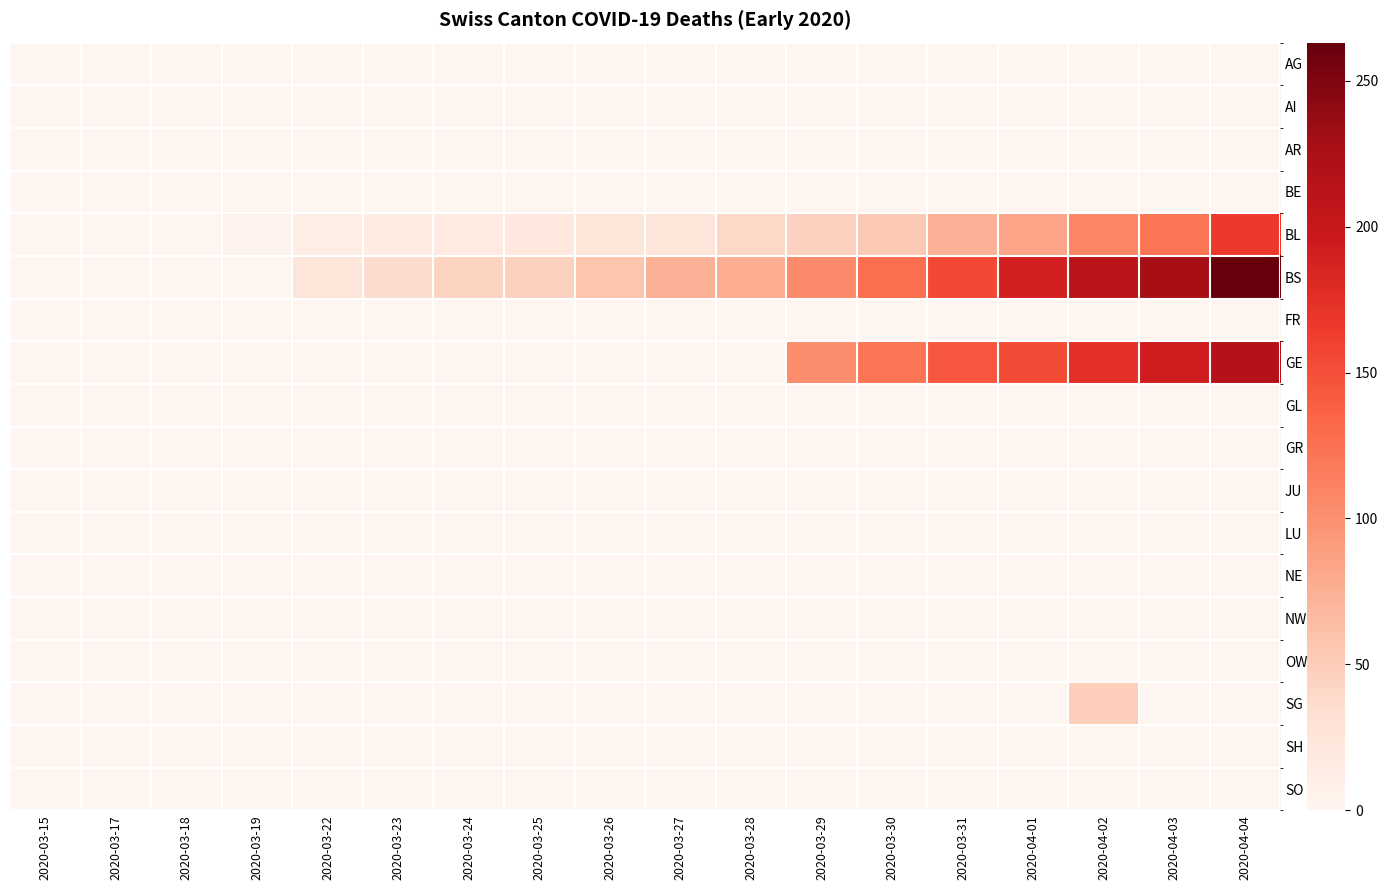

Which label corresponds to the largest value in the chart?

2020-04-04